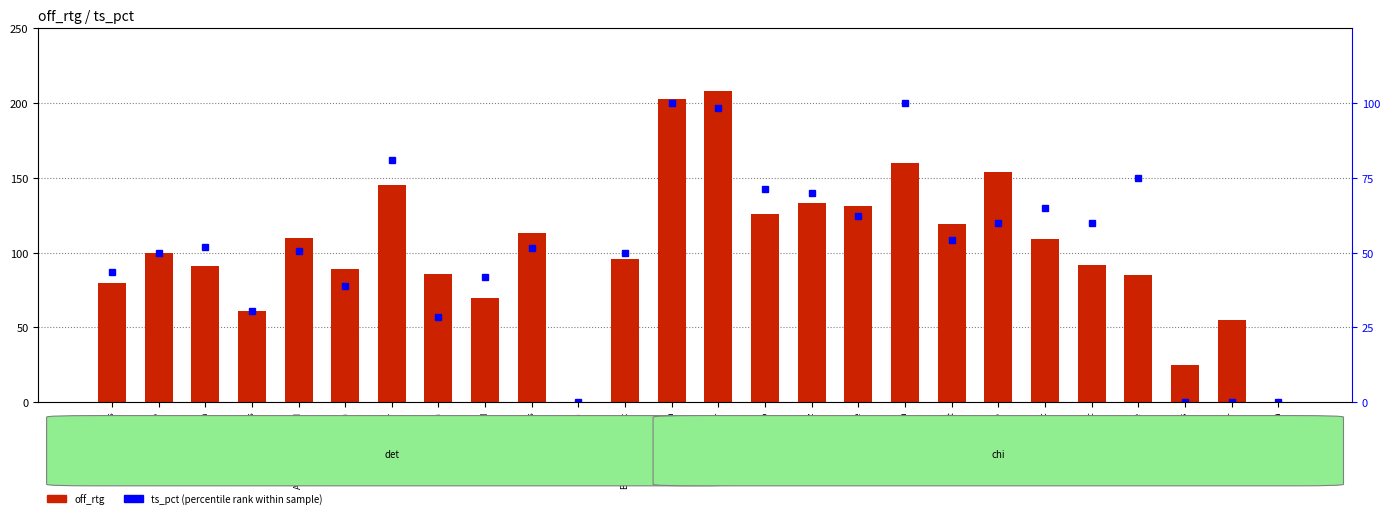

List the series in order of their peak value, highest first.

off_rtg (count), ts_pct (percentile rank)